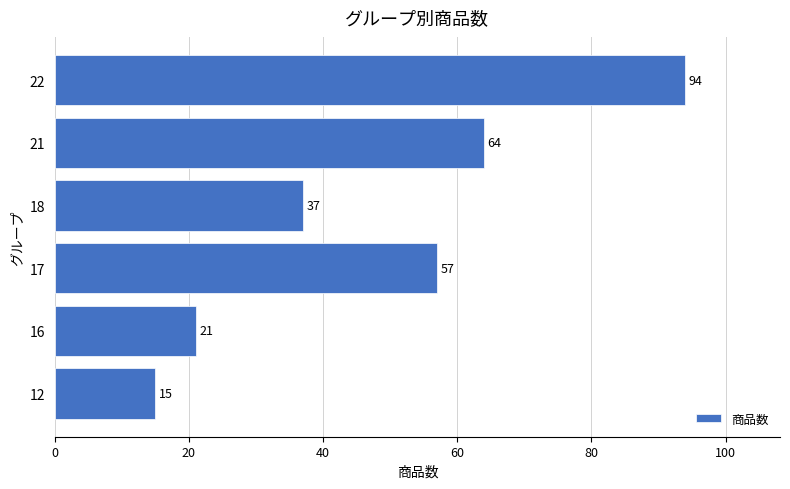

Reading bottom to top, extract all data points from this chart.

15	21	57	37	64	94